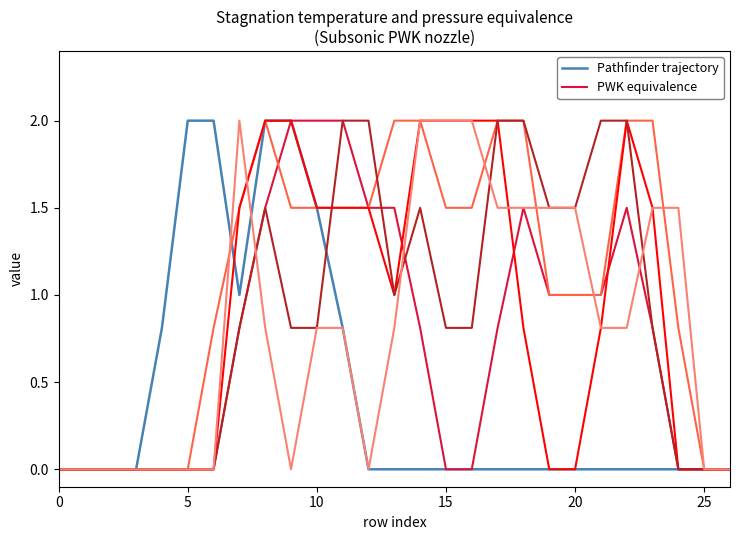

What is the greatest value displayed?

2.0